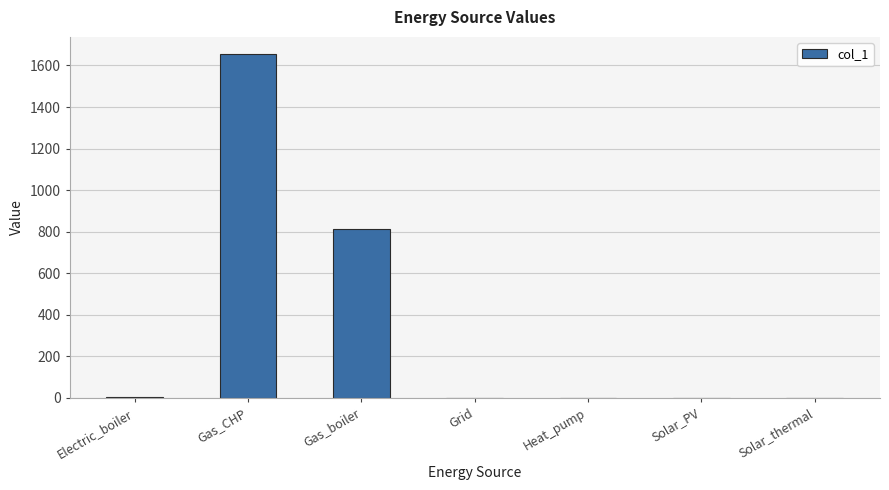

Read the value at Gas_CHP.

1654.7